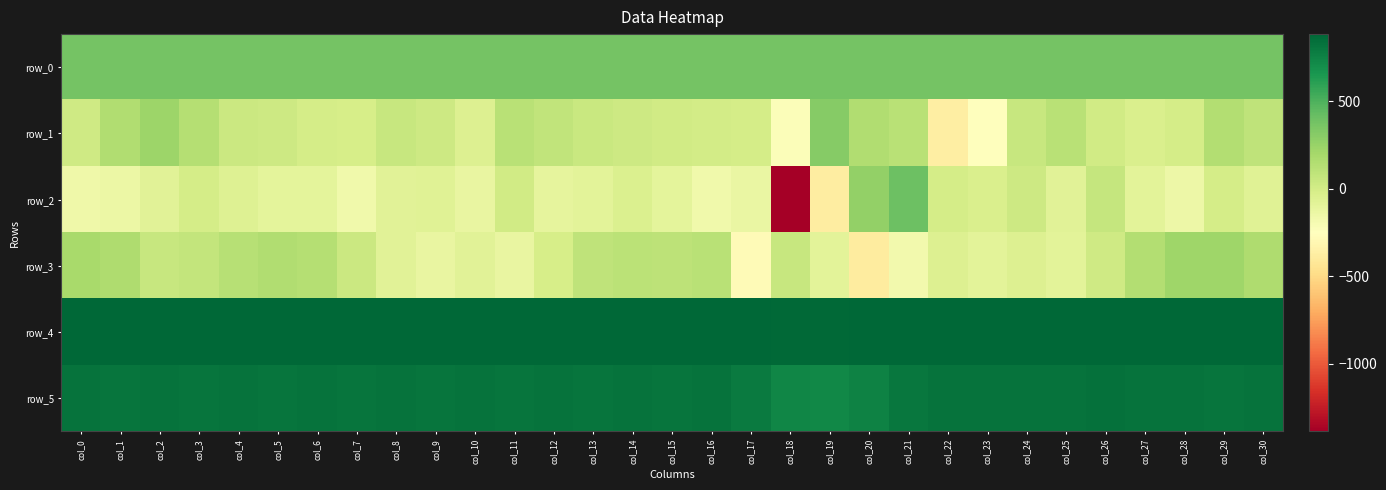

List the series in order of their peak value, highest first.

row_4, row_5, row_2, row_0, row_1, row_3